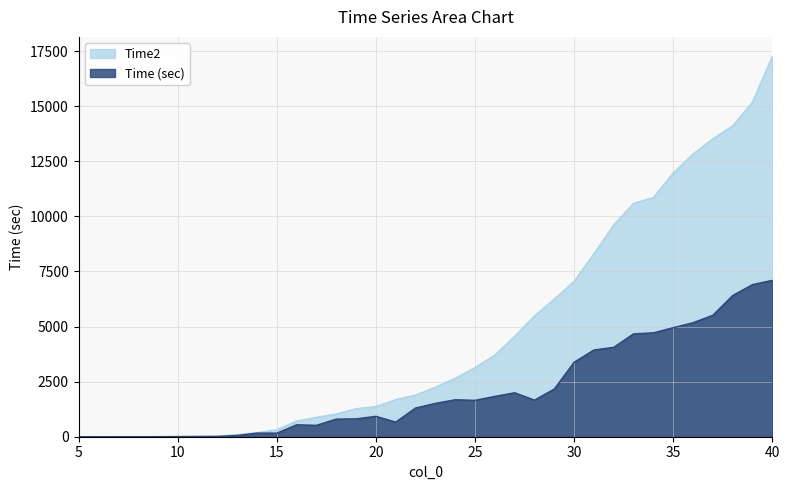

True or false: Time2 and Time (sec) cross at least once.

False